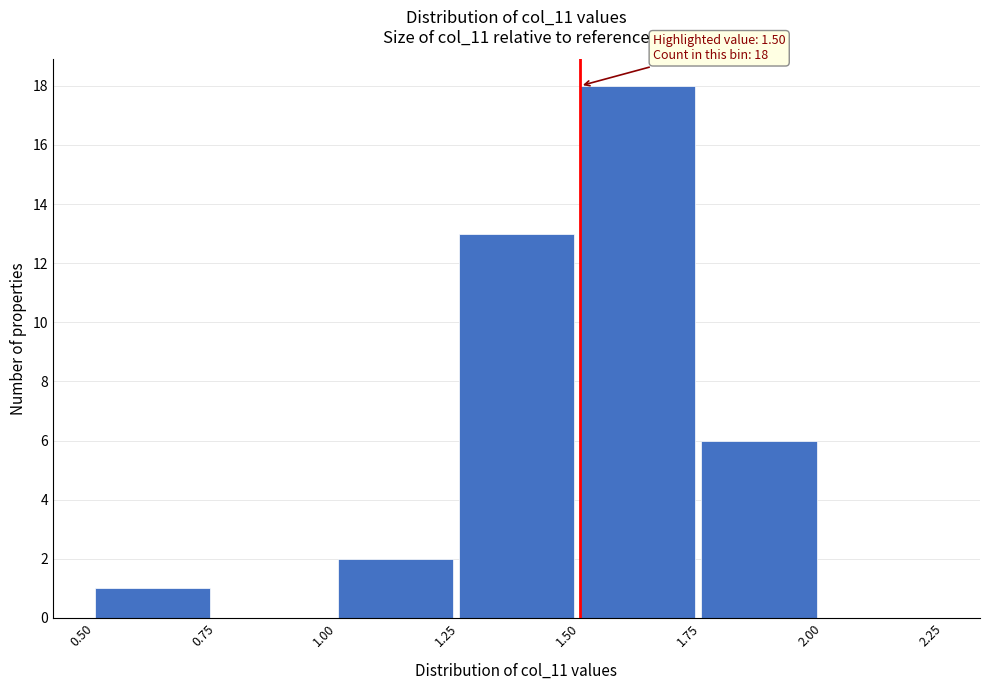

Which range on the x-axis has the tallest bar?

1.50 to 1.75